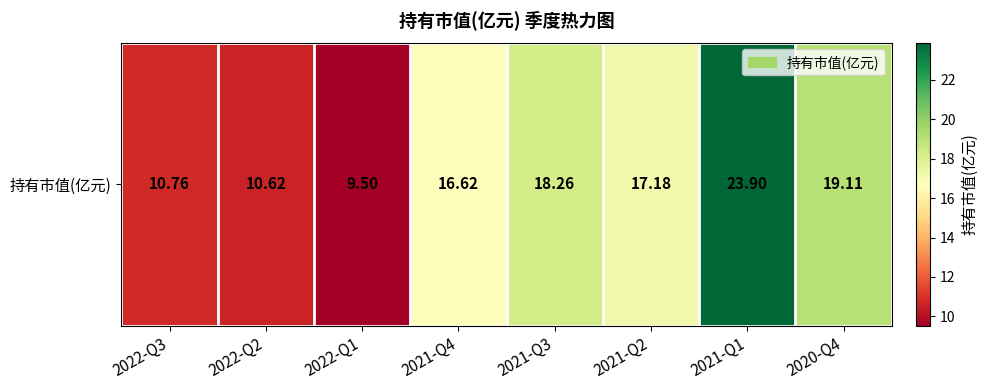

Rank the categories by value from highest to lowest.

2021-Q1, 2020-Q4, 2021-Q3, 2021-Q2, 2021-Q4, 2022-Q3, 2022-Q2, 2022-Q1